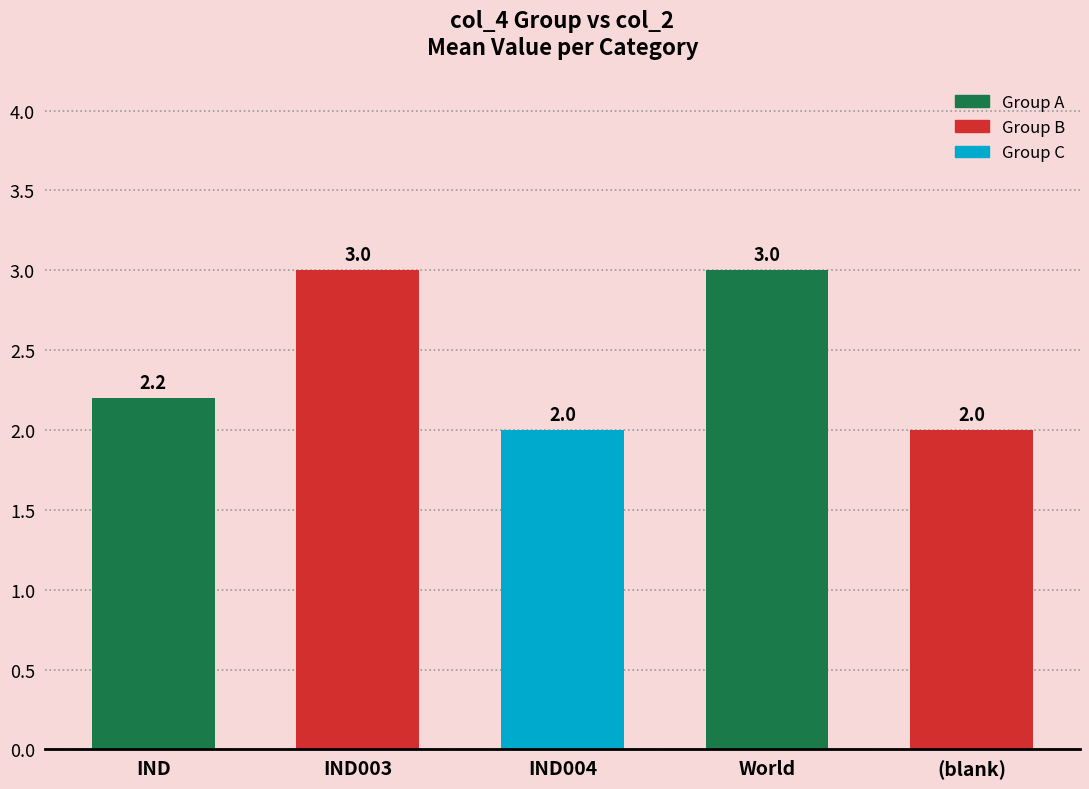

Between IND and World, which is larger?

World